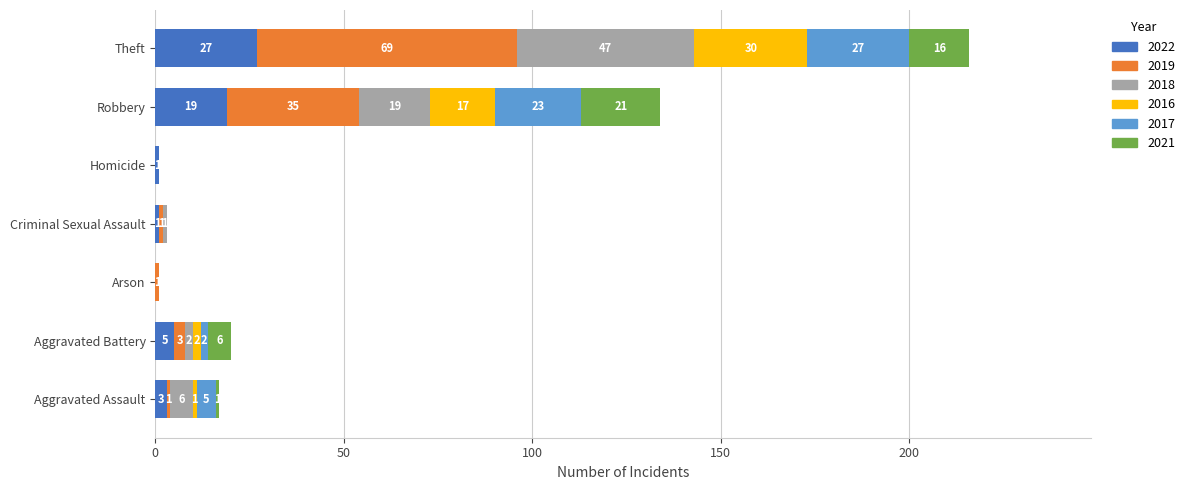

At which category is the sum across all series the highest?

Theft